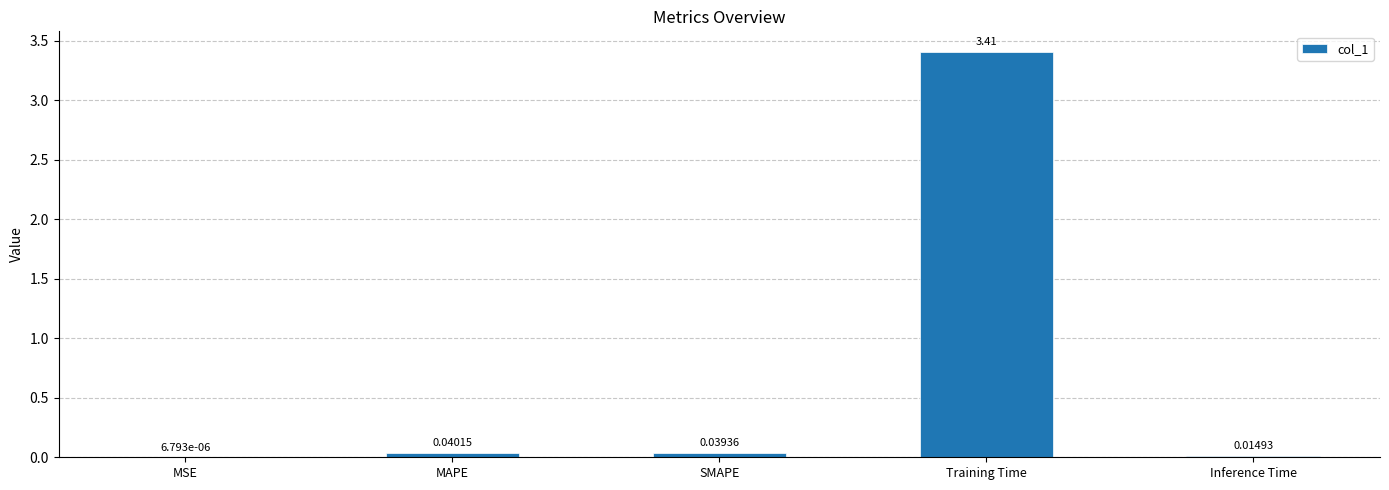

Which category has the highest value across all series?

Training Time